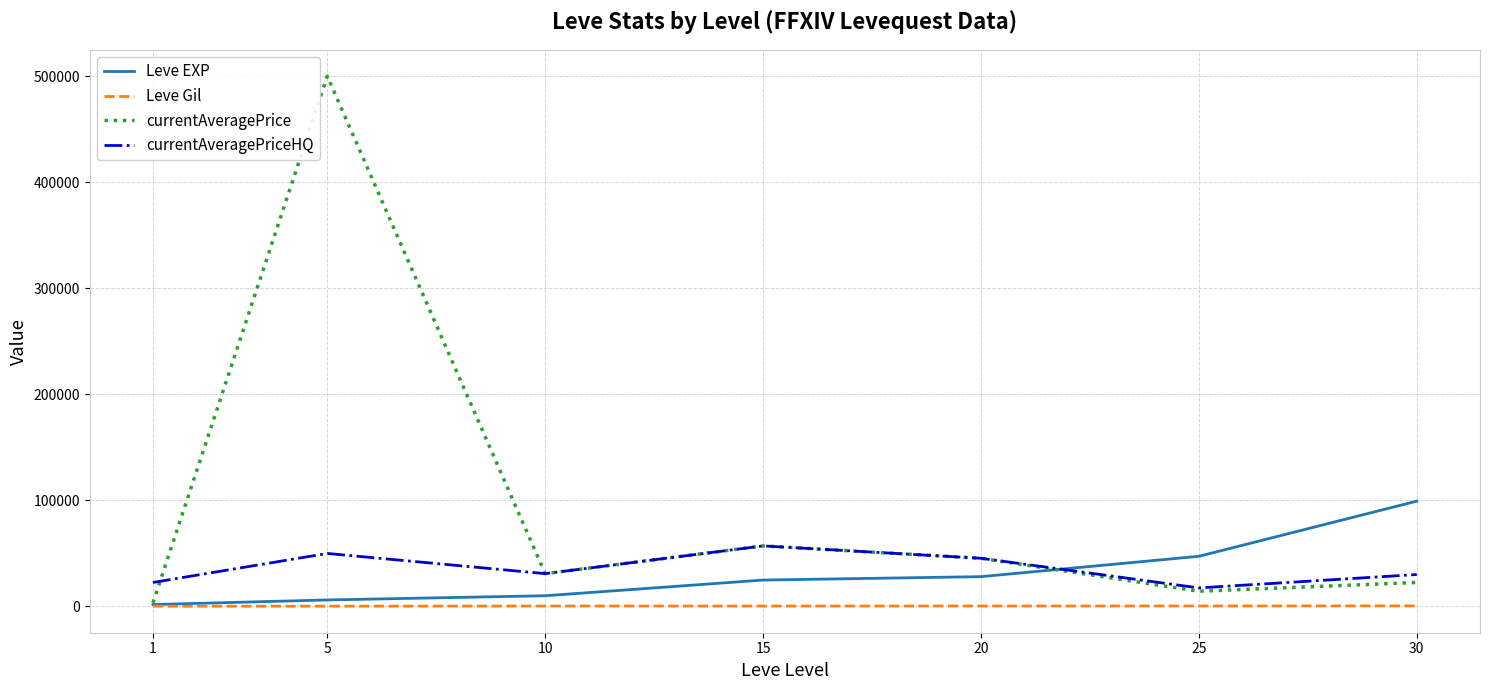

Which series has the largest total across all categories?

currentAveragePrice